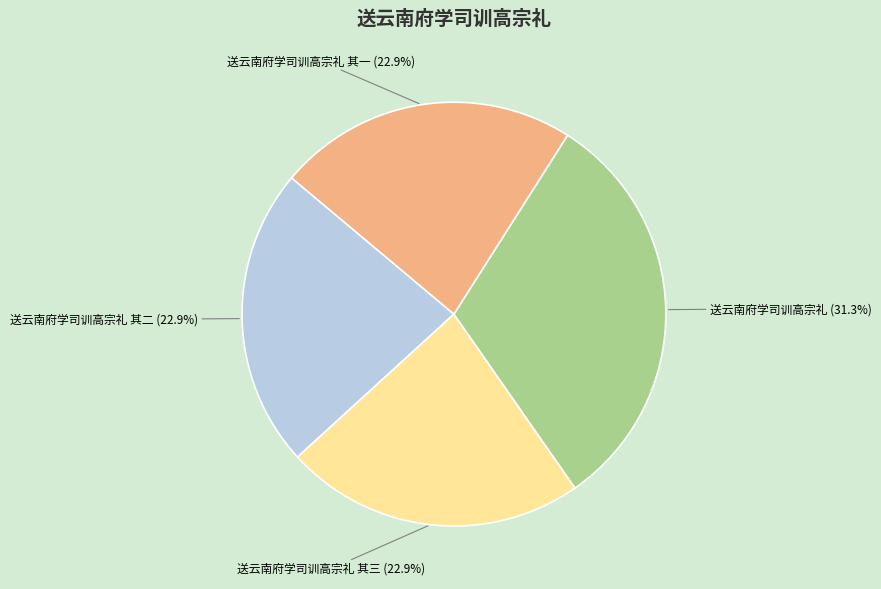

Does any single category account for the majority?

No